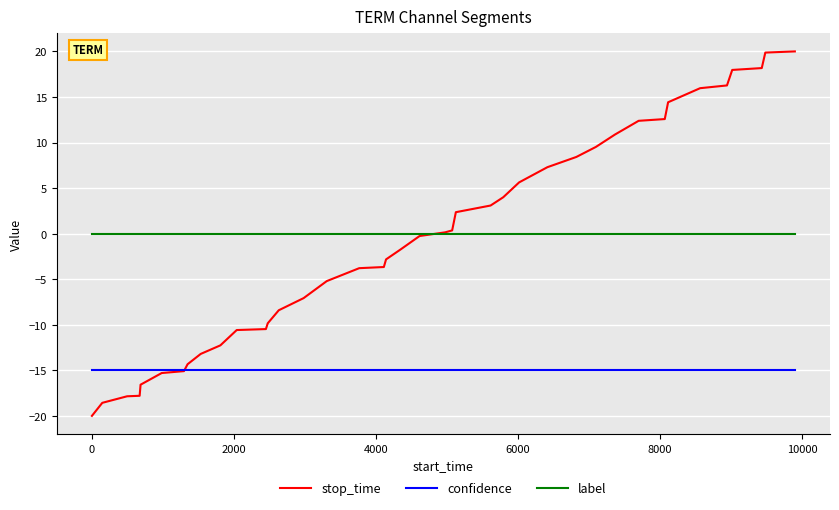

Is this an area chart (filled region under the line)?

No